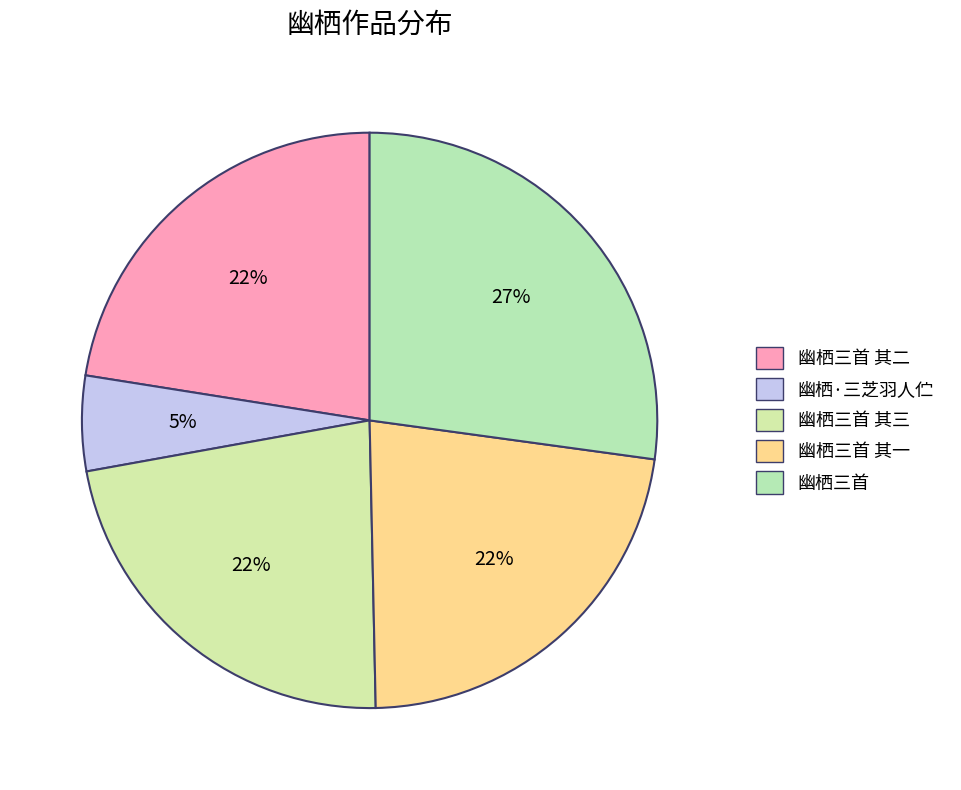

What is the largest slice in the pie chart?

幽栖三首